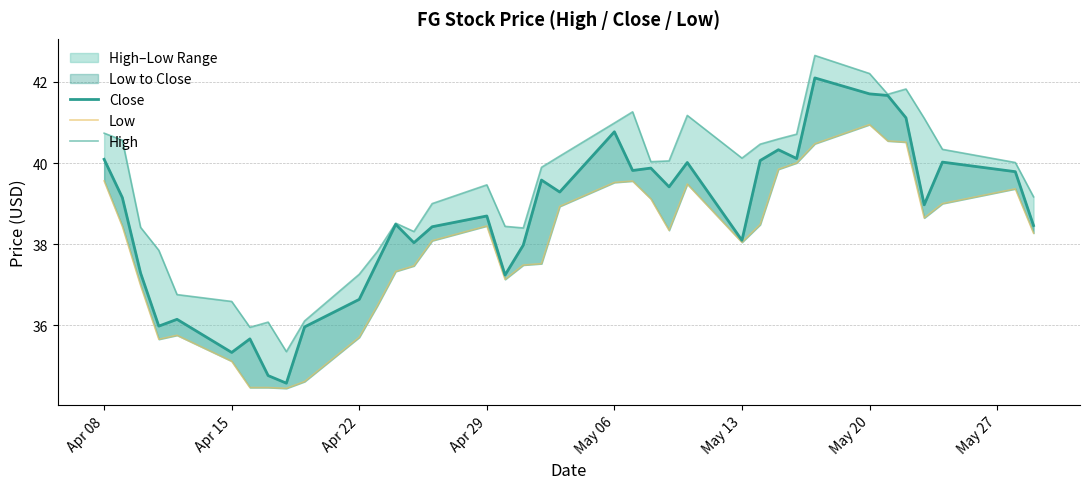

Is this an area chart (filled region under the line)?

No